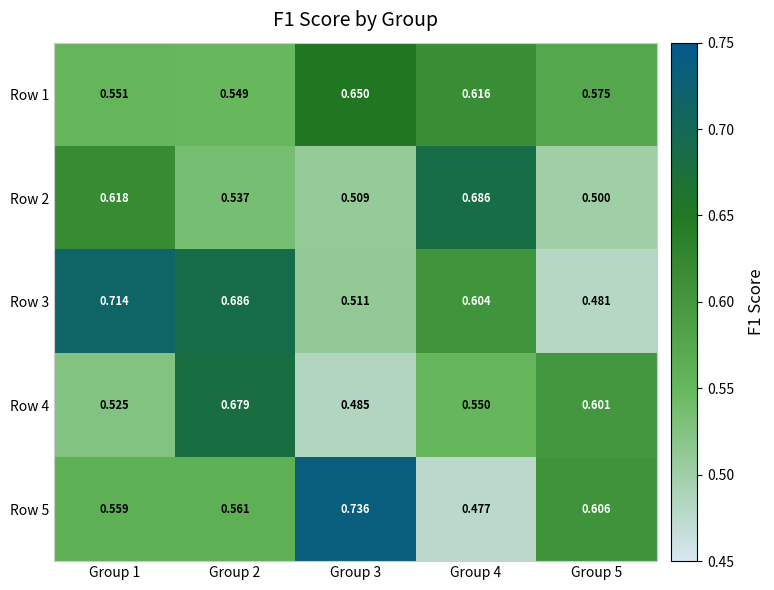

Is the value of Row 5 at Group 5 greater than the value of Row 4 at Group 3?

Yes